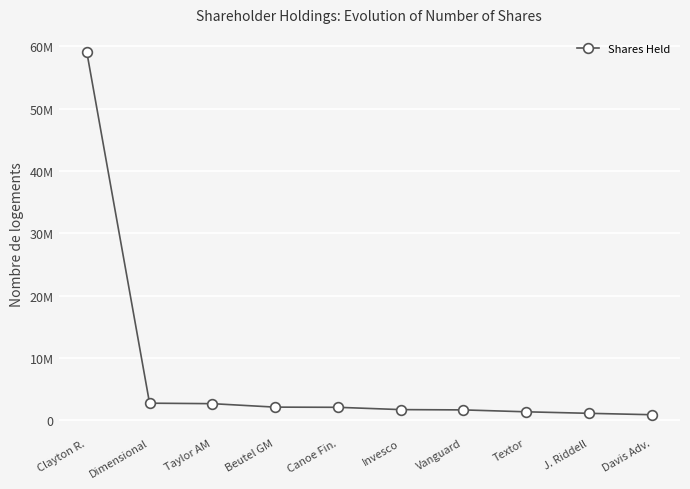

What is the sum of the values at Davis Adv. and Dimensional?

3699430